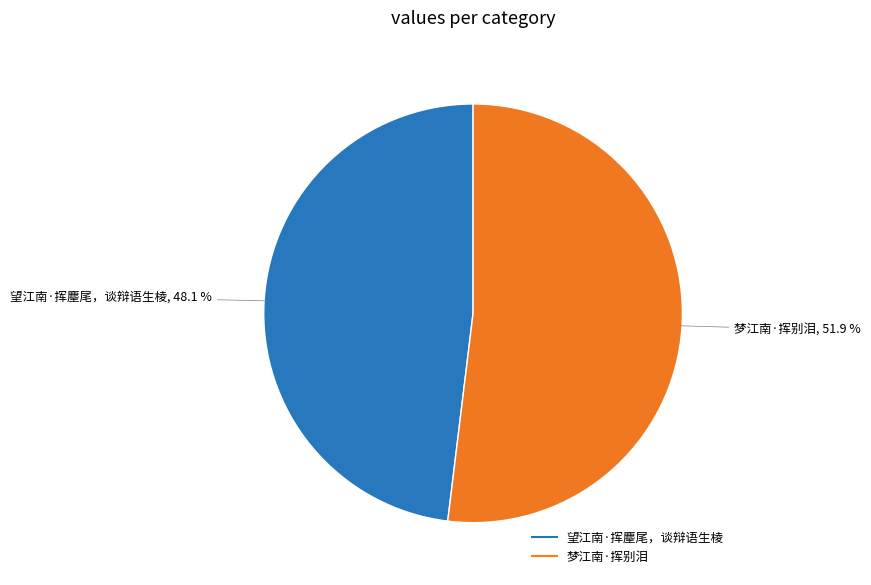

Which slice is the smallest?

望江南·挥麈尾，谈辩语生棱